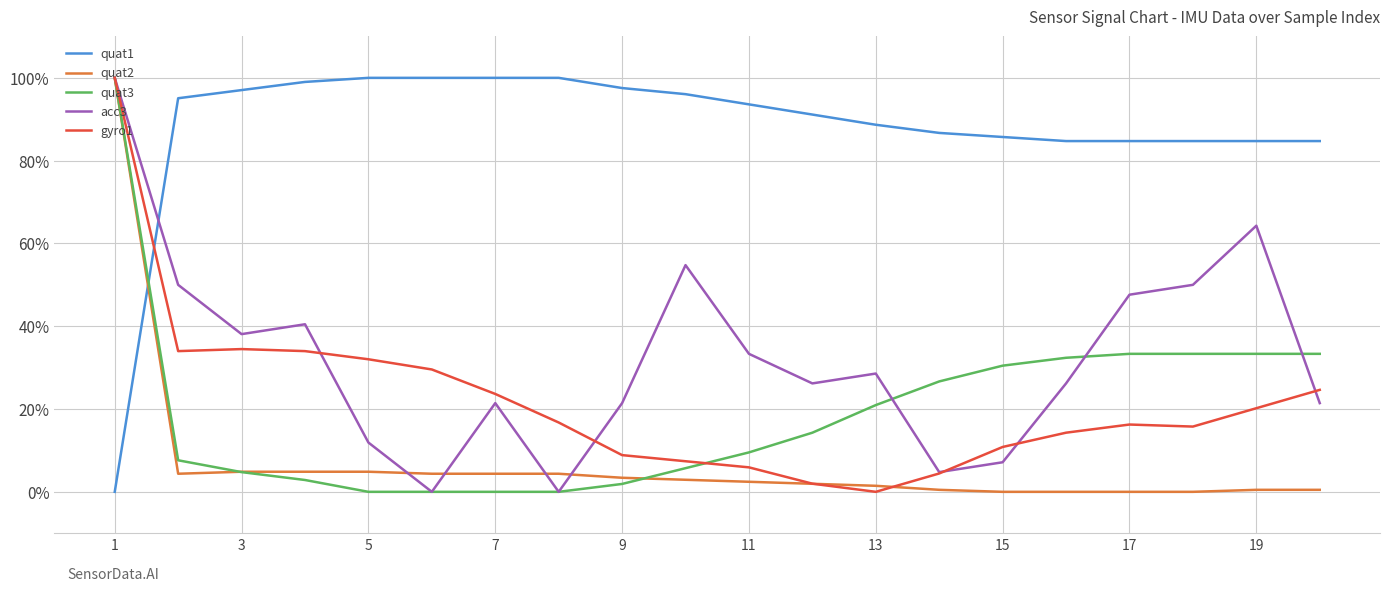

Which series ends up on top after the final intersection of quat1 and acc3?

quat1